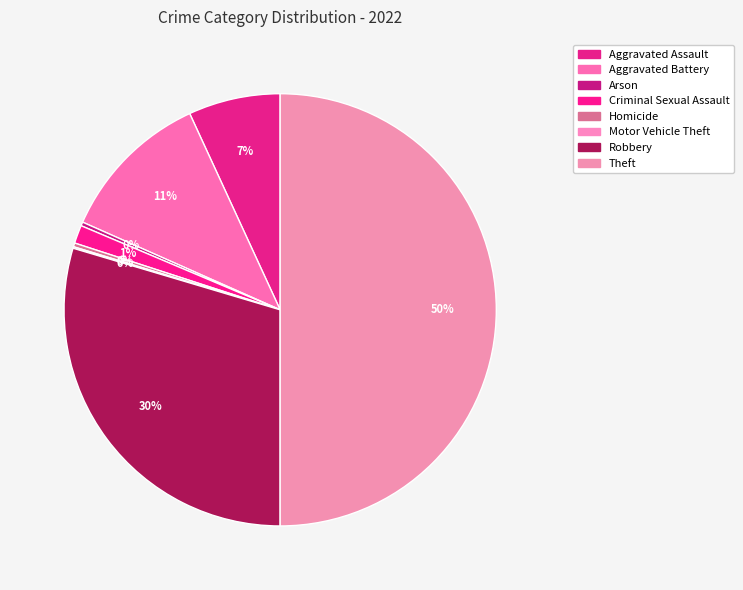

Does Aggravated Battery account for over 50% of the chart?

No